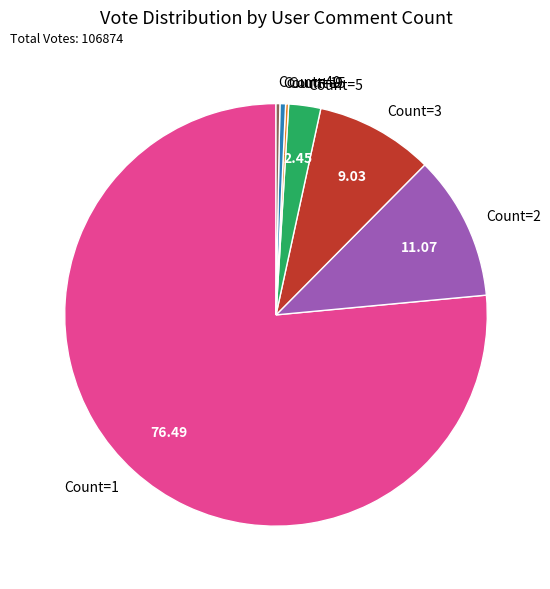

Is the sum of Count=15 and Count=5 greater than half?

No